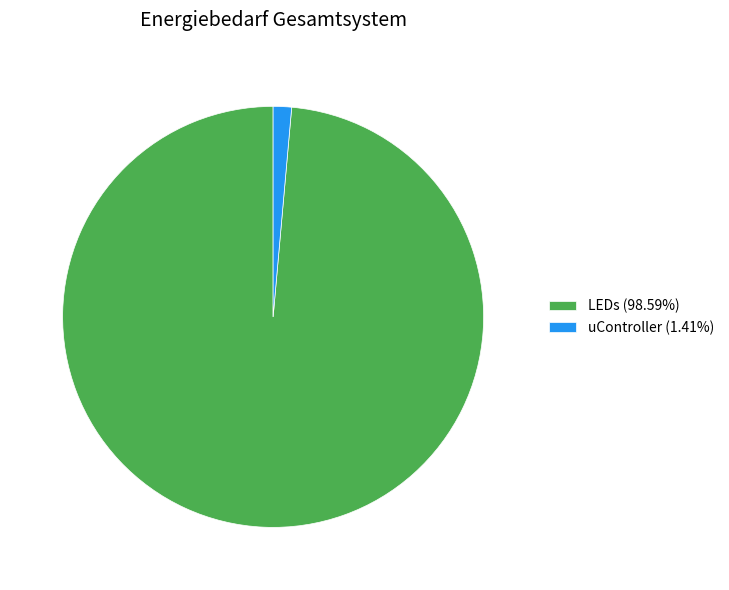

How many slices are in this pie chart?

2